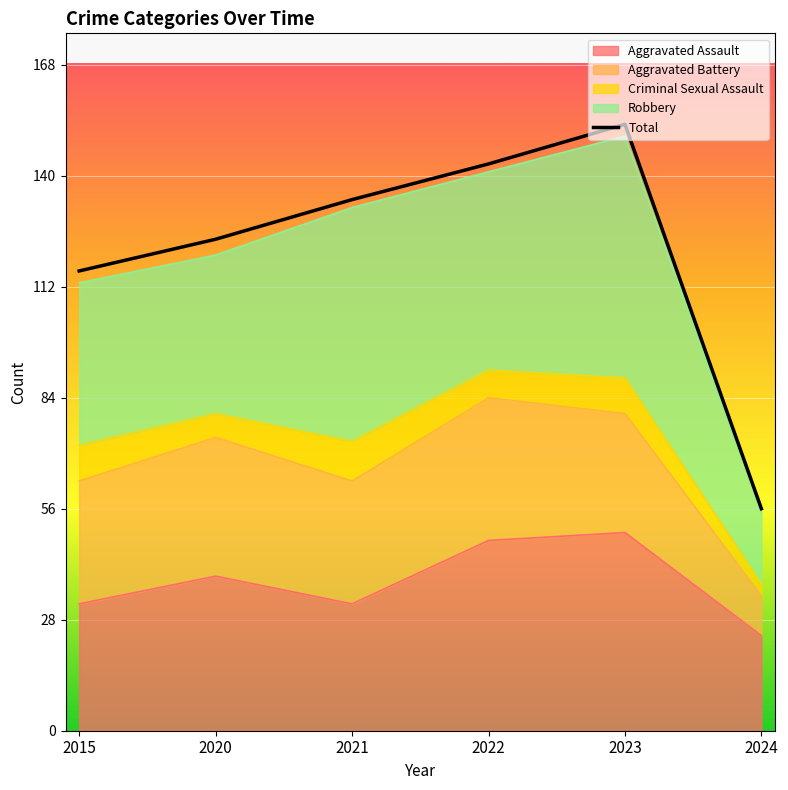

The chart shows a value of 116 at 2015. True or false?

True